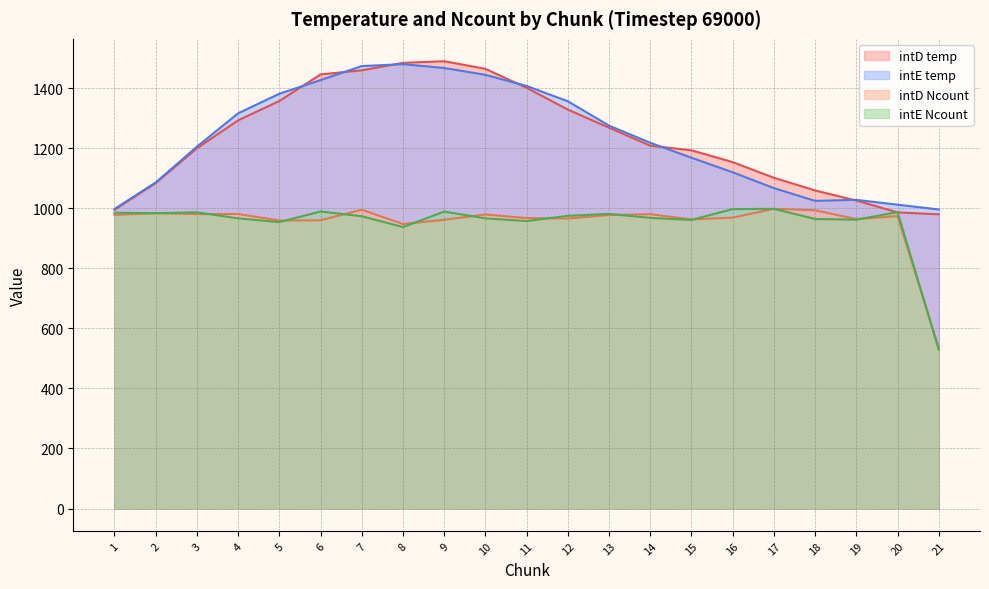

How many values in the intD temp series are below 1208?

10